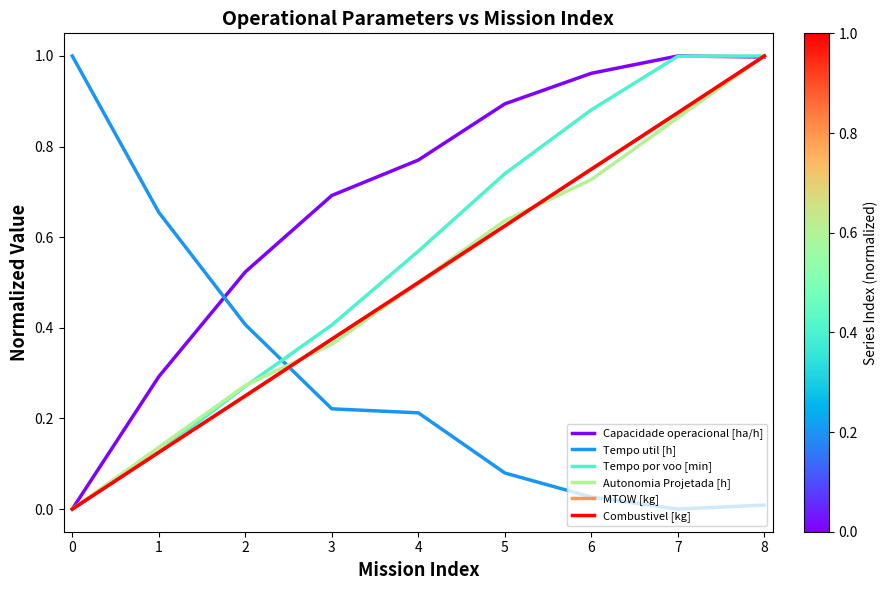

At how many categories does at least one series exceed 0?

9